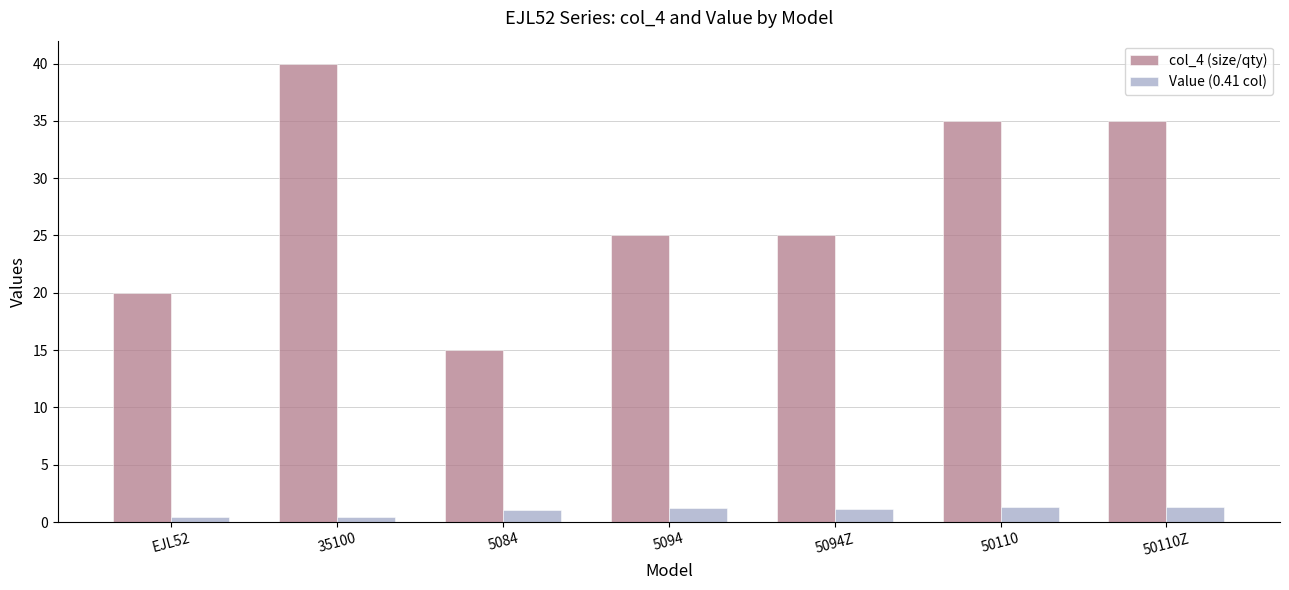

What value does the col_4 (size/qty) series have at 5094?

25.0